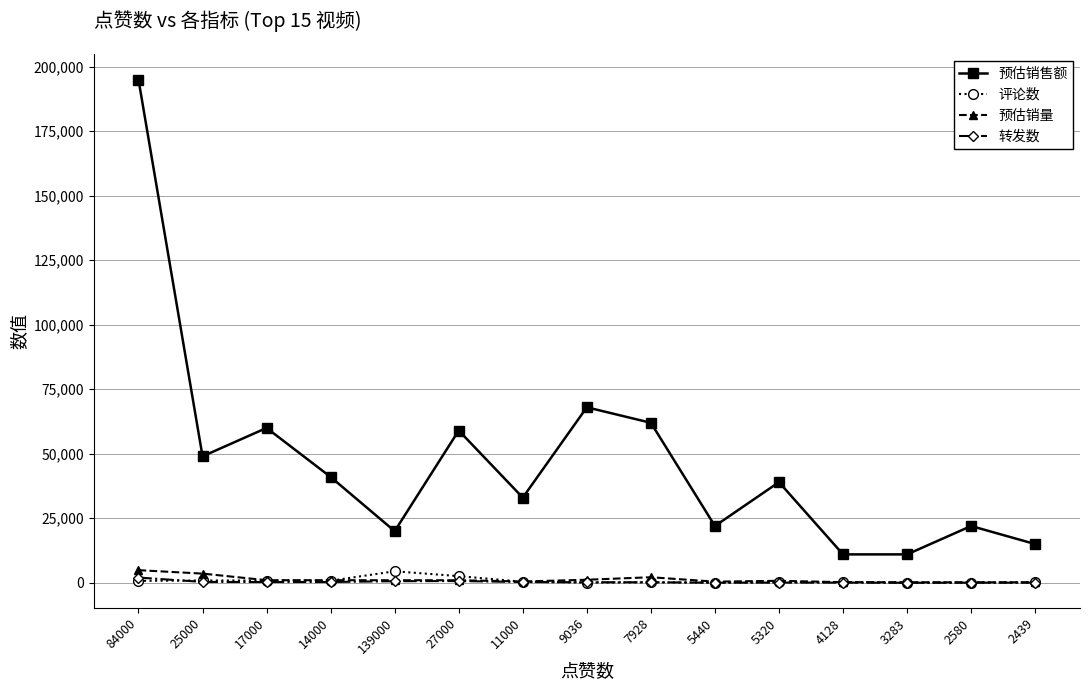

What is the maximum value shown in the chart?

195000